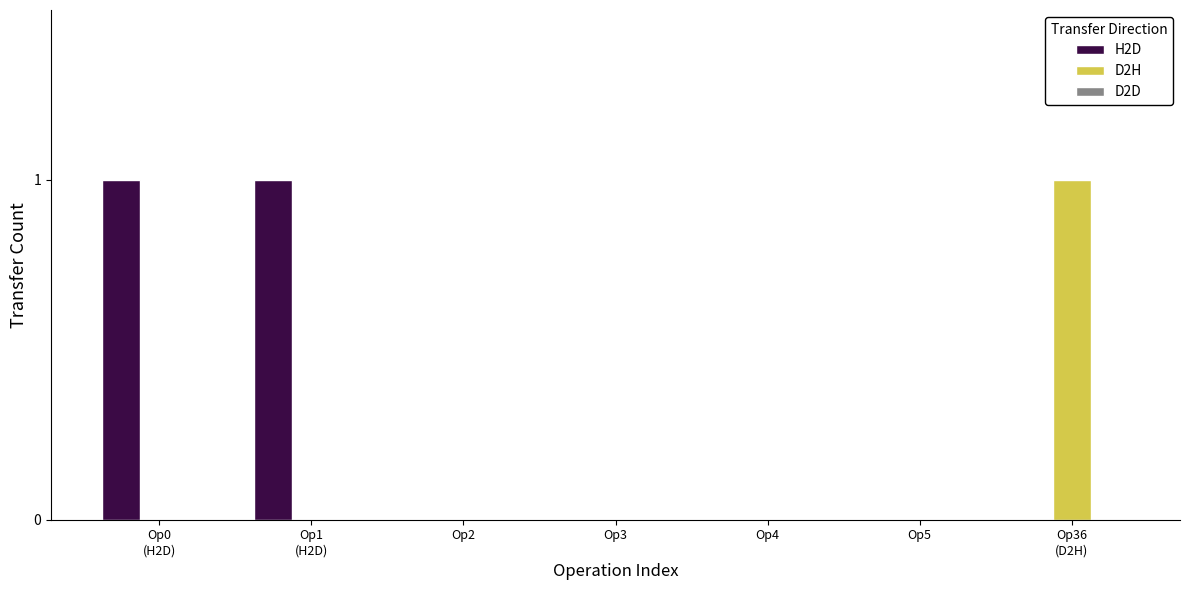

Which series has the largest total across all categories?

H2D